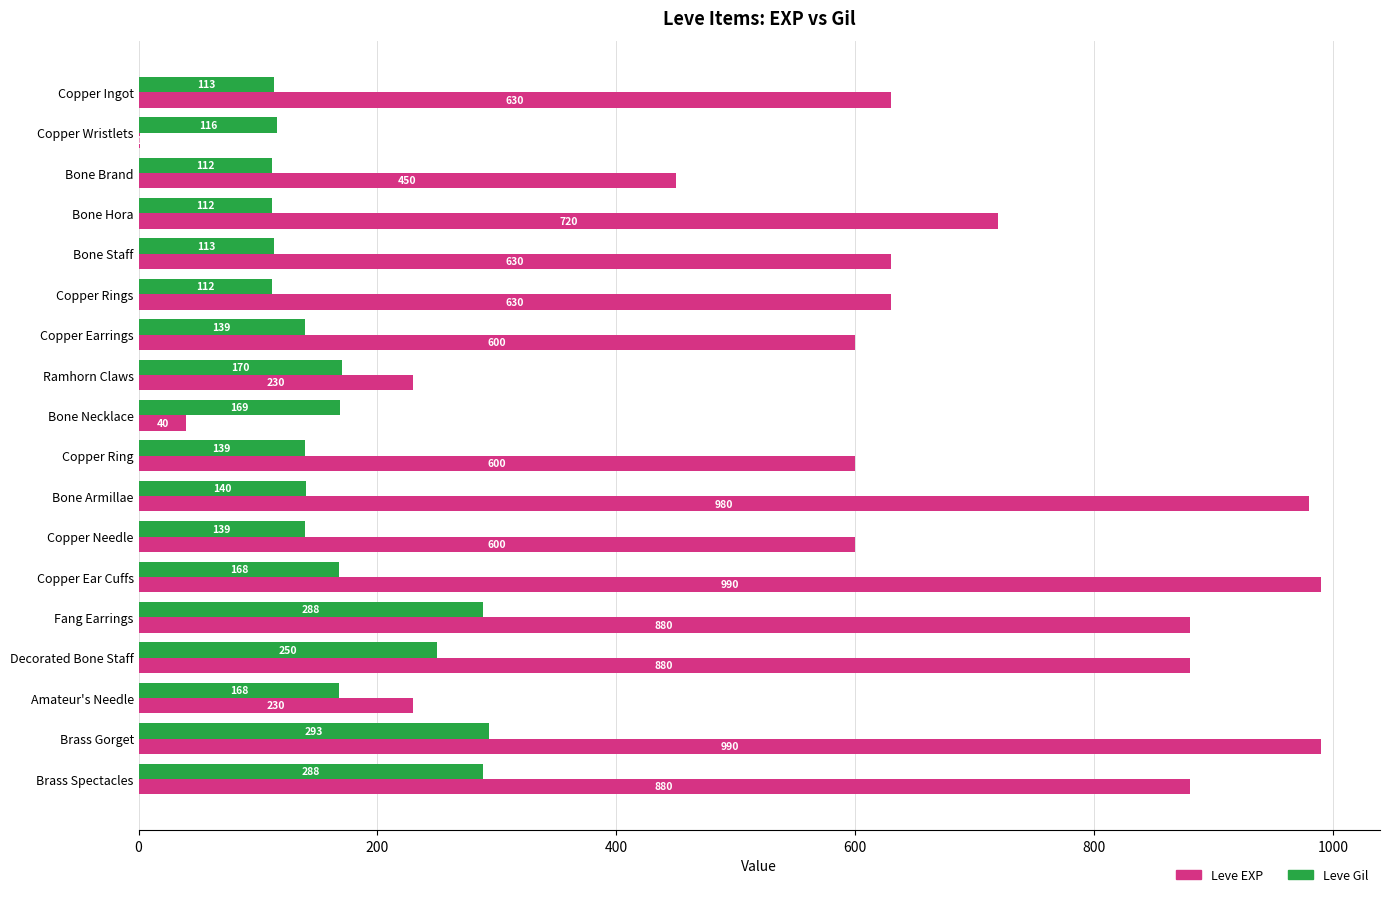

What is the sum of all Leve Gil values?

3029